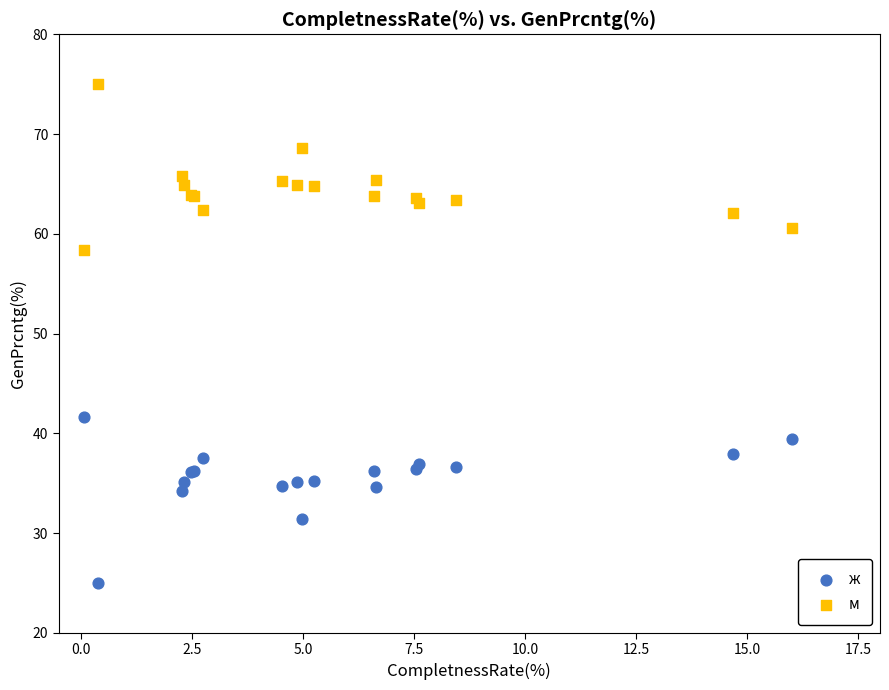

What is the X range (max minus min) for the scatter plot?

16.0